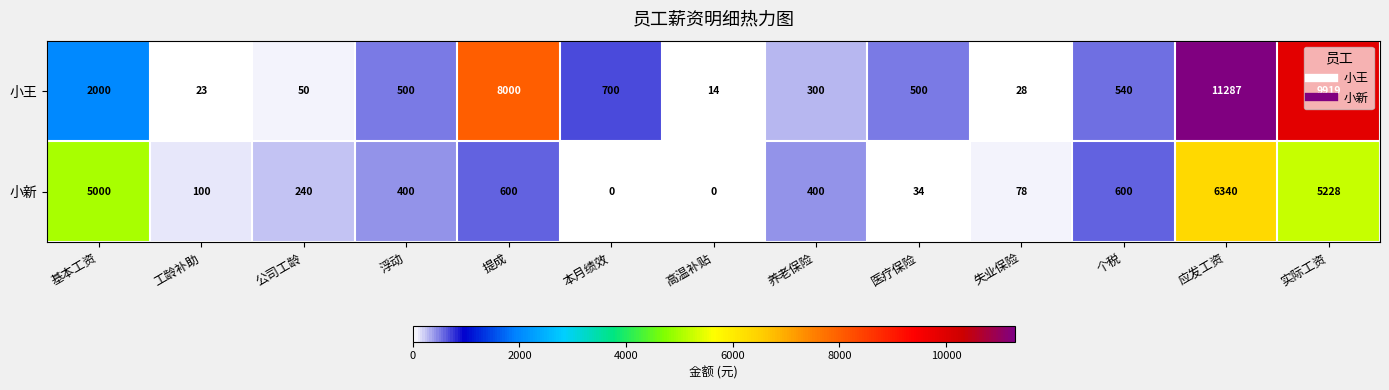

How many distinct data groups are displayed?

2